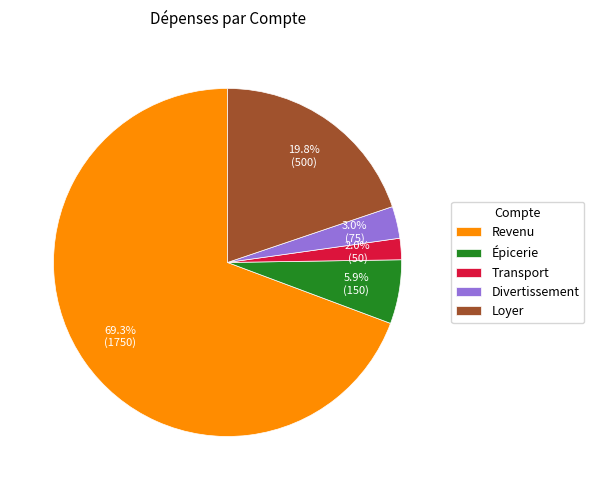

To the nearest percent, what is the difference between the Transport and Épicerie slice percentages?

4%